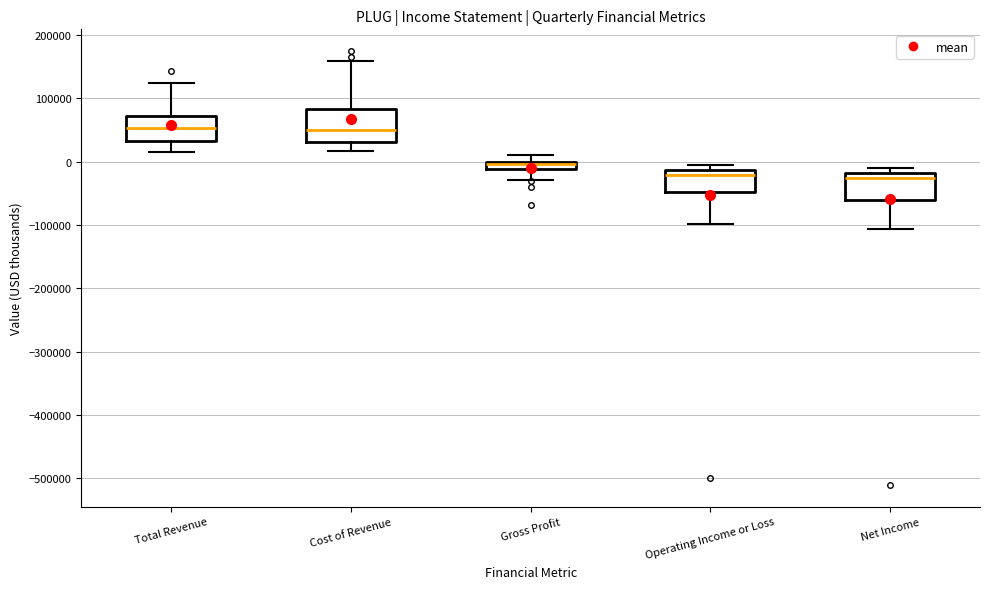

Where does the lower whisker of the box for Cost of Revenue end on the y-axis? The values are not printed on the chart, so give them approximately, as read against the axis.

20000